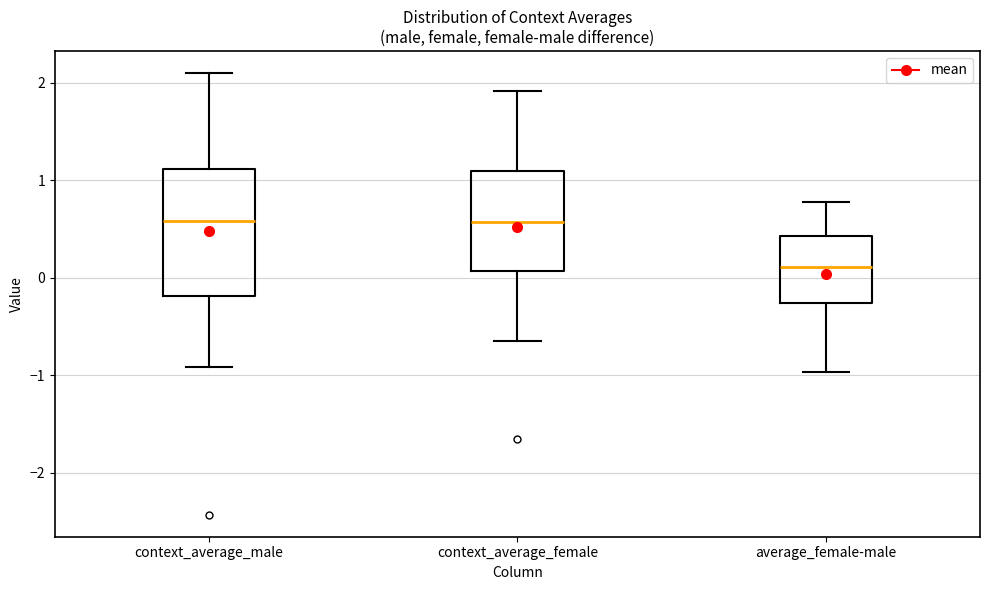

Which box is the tallest, from its lower edge to its upper edge?

context_average_male